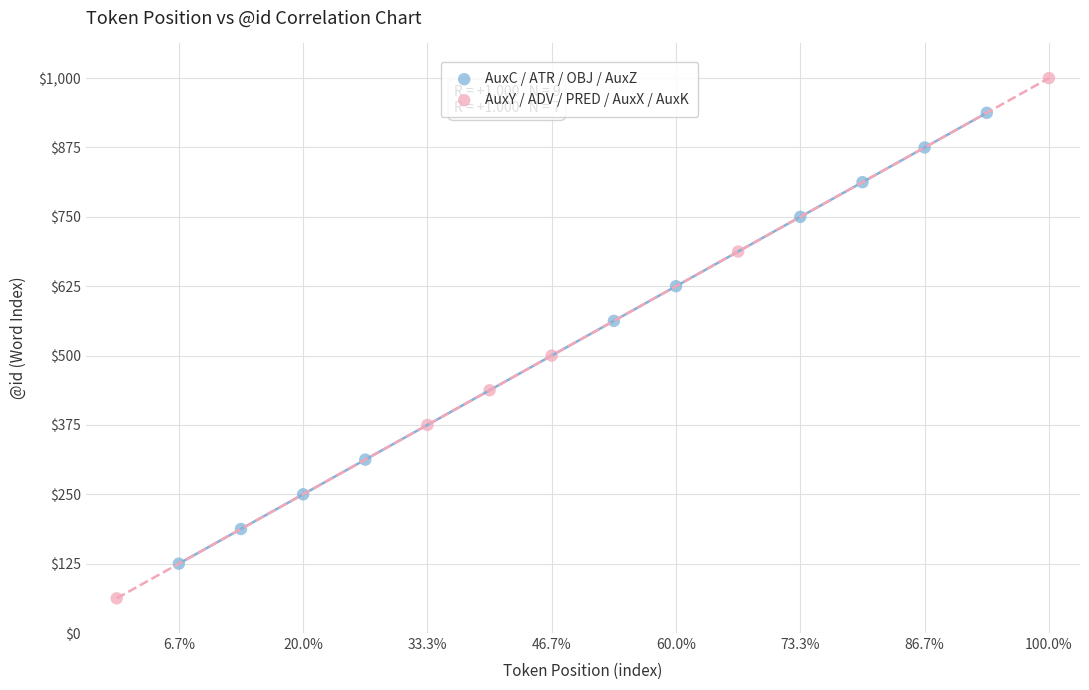

What are all the series names shown in the legend?

AuxC / ATR / OBJ / AuxZ, AuxY / ADV / PRED / AuxX / AuxK